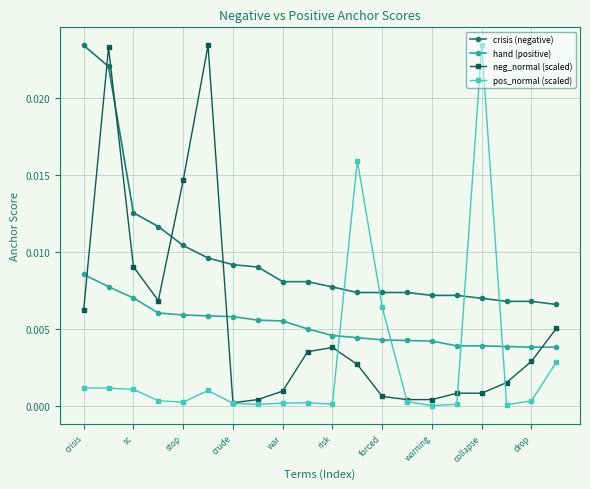

At how many categories does at least one series exceed 0?

20